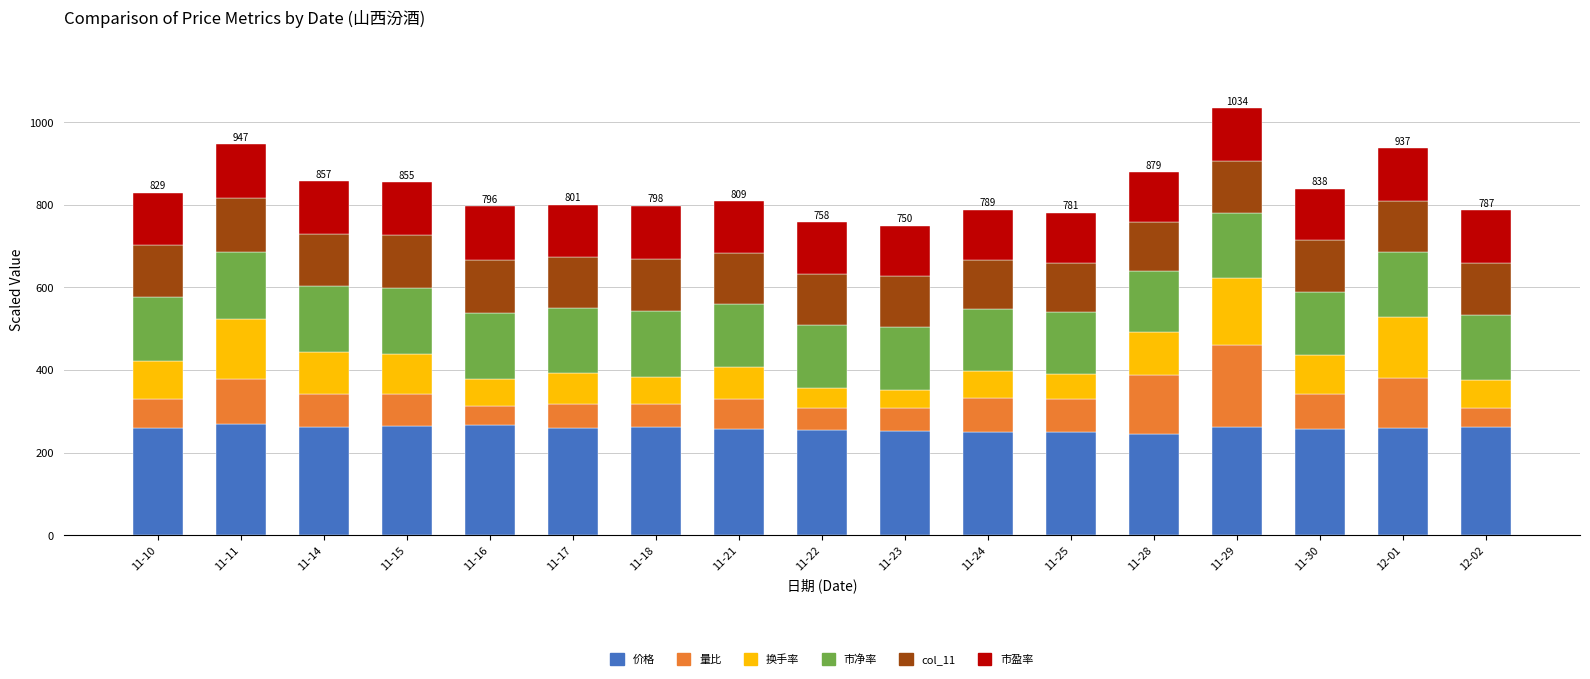

What is the lowest value of the 价格 series?

245.9